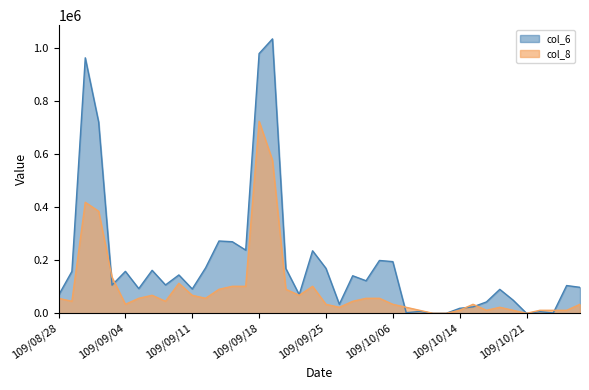

Which category has the lowest value in the col_6 series?

109/10/12